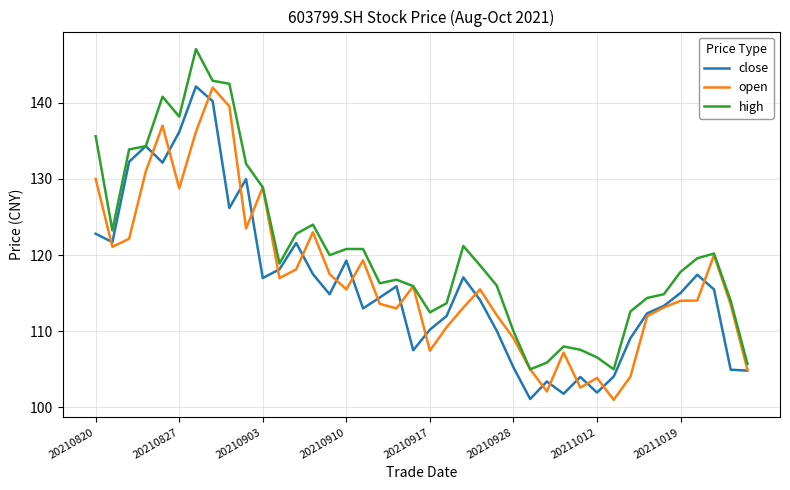

Does the chart display data point markers on the line(s)?

No